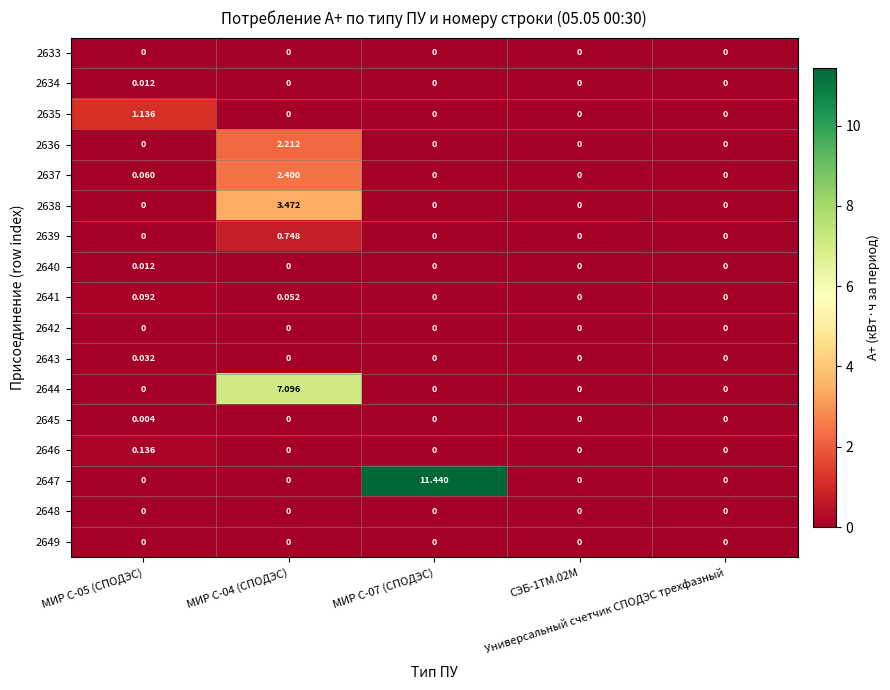

Rank the series by their maximum value, from highest to lowest.

2647, 2644, 2638, 2637, 2636, 2635, 2639, 2646, 2641, 2643, 2634, 2640, 2645, 2633, 2642, 2648, 2649